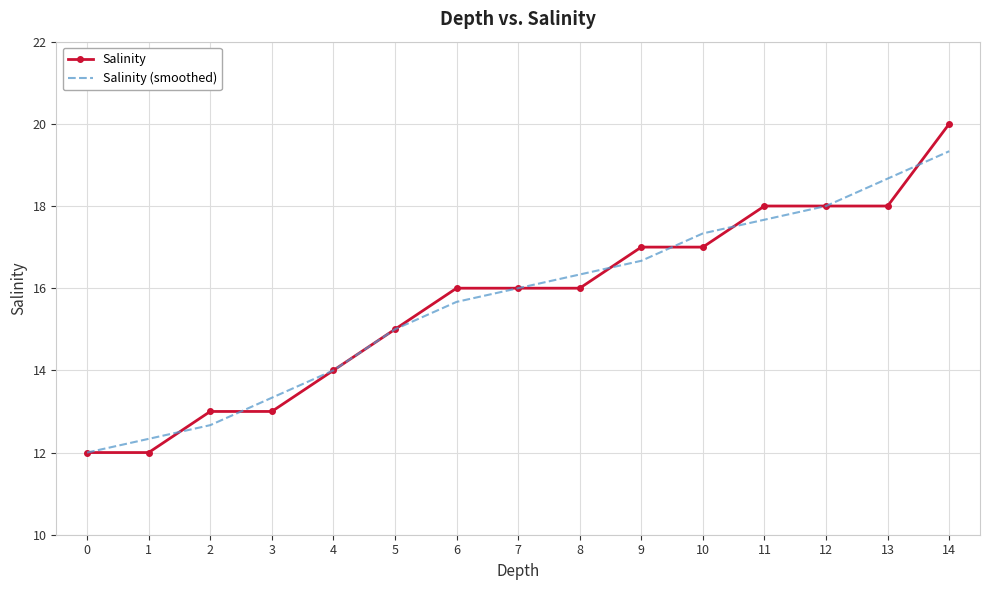

At which category is the sum across all series the highest?

14